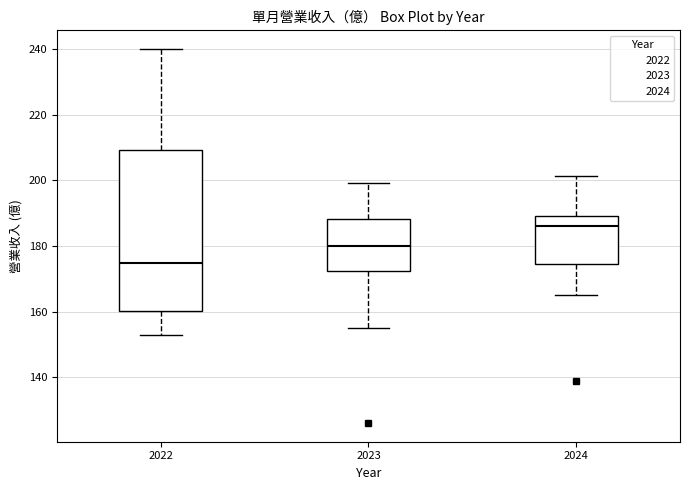

Reading left to right, read every box against the y-axis: the position of its median line, the range the box covers, and the ends of its whiskers. The values are not printed on the chart, so give them approximately, as read against the axis.

2022: median 174, box 160 to 210, whiskers 152 to 240
2023: median 180, box 172 to 188, whiskers 154 to 200
2024: median 186, box 174 to 190, whiskers 166 to 202